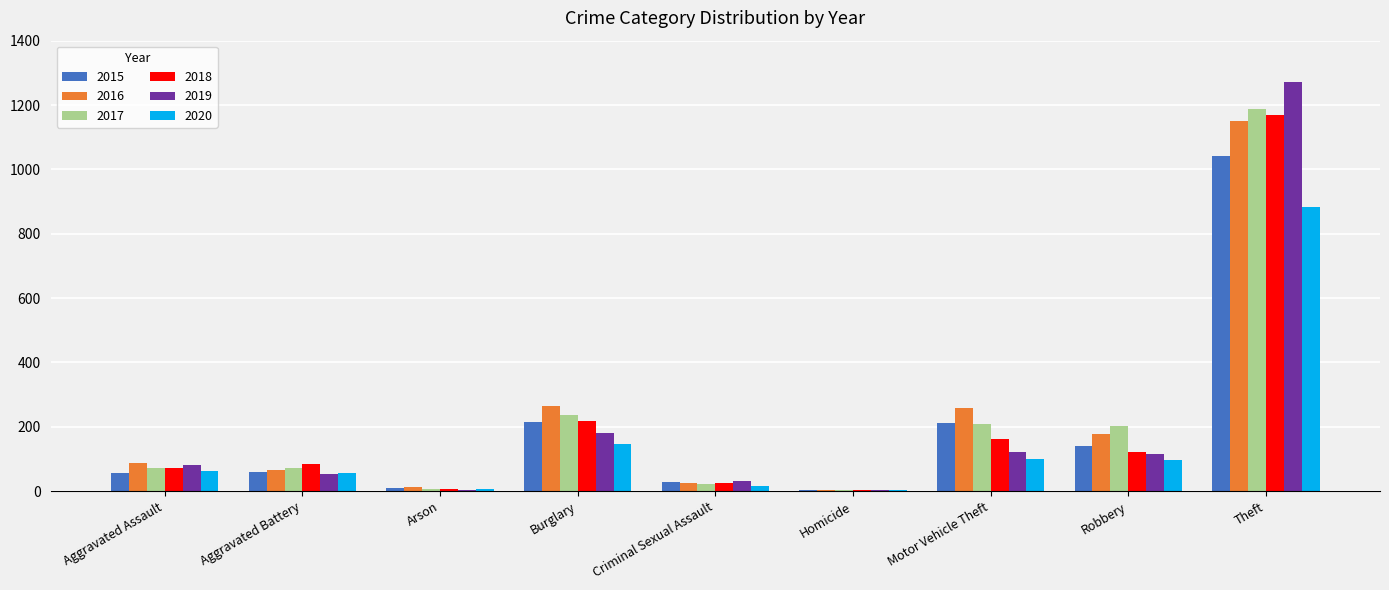

At which label is 2018 closest to 587?

Burglary